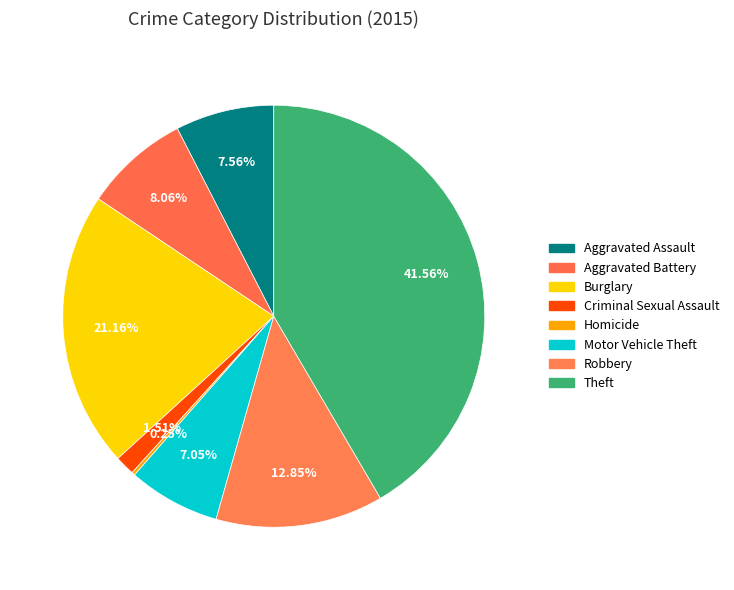

What portion of the pie excludes Robbery?

87.2%